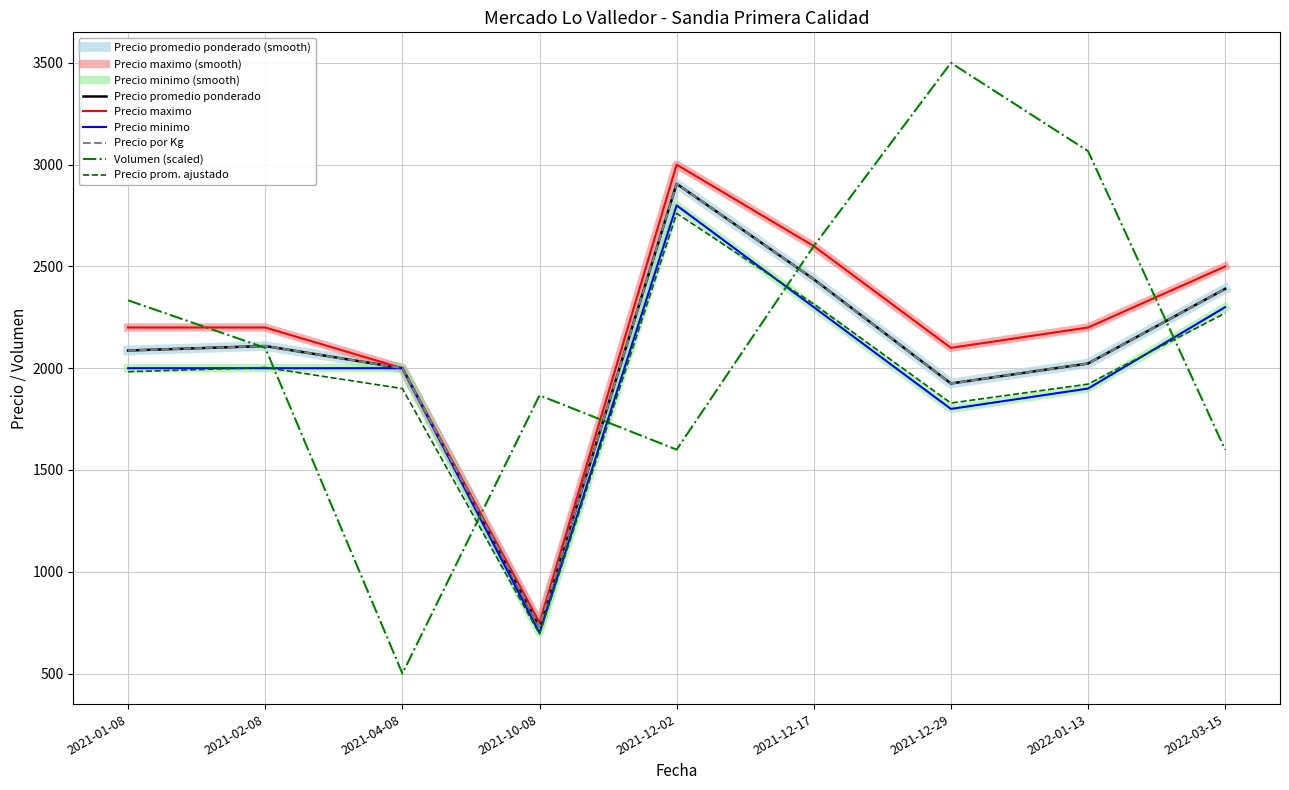

Does the chart display data point markers on the line(s)?

No